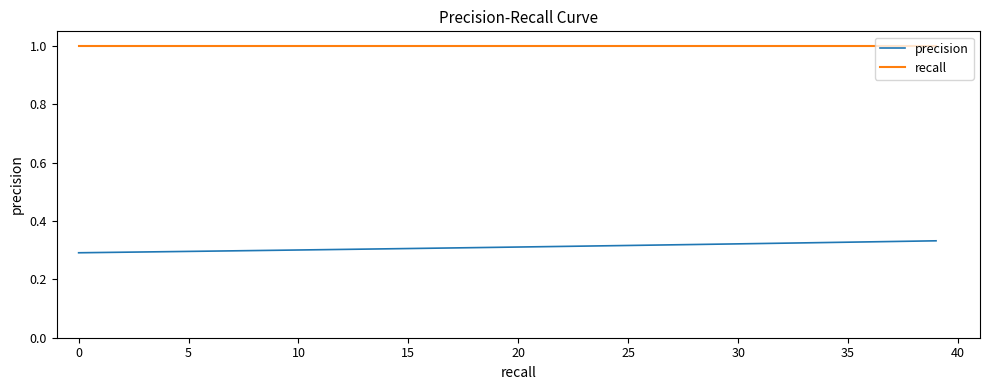

What is the minimum value for recall?

1.0